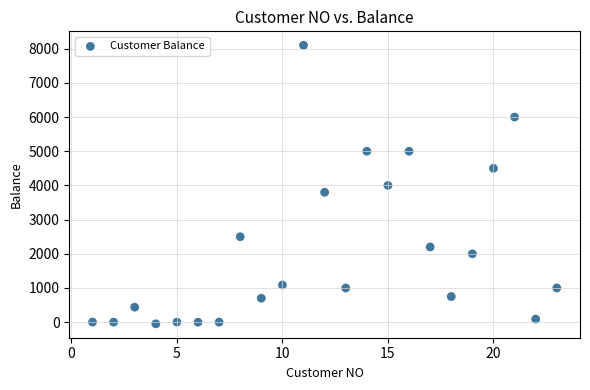

What is the range of Y values (max minus min)?

8147